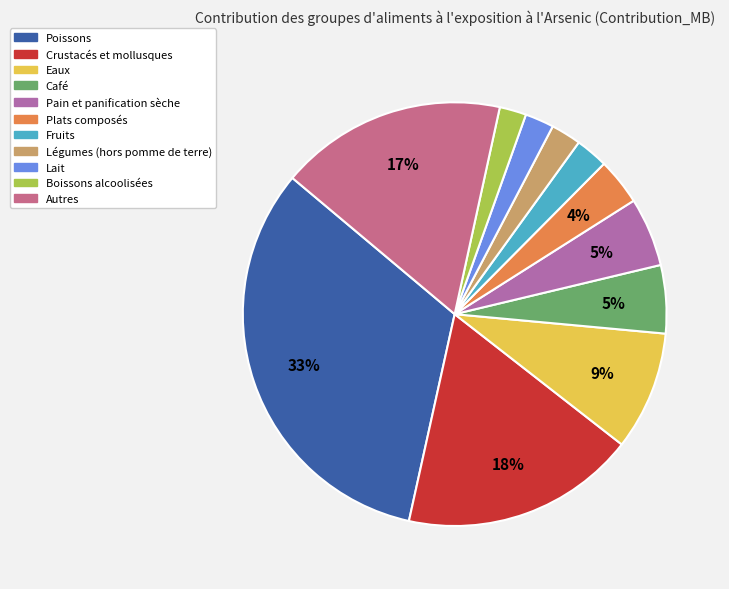

To the nearest percent, what is the average slice percentage?

9%